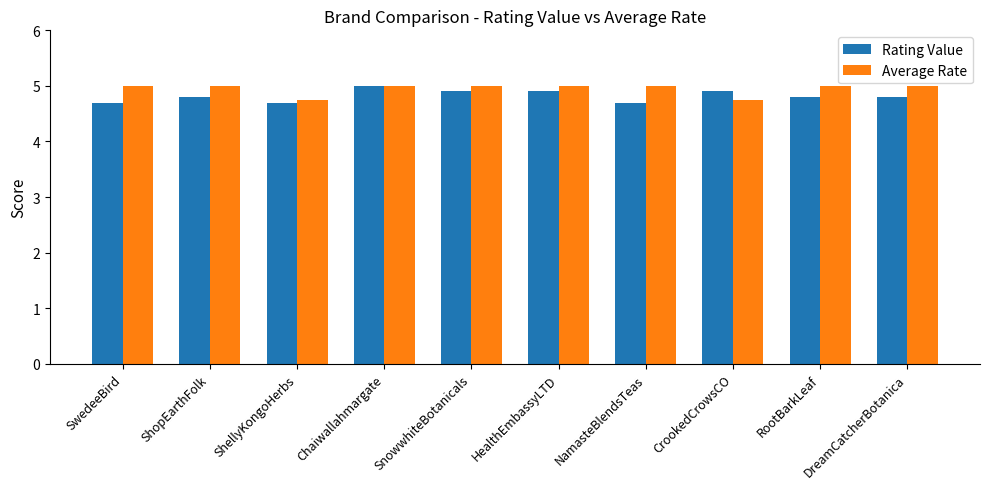

What is the smallest value displayed?

4.7